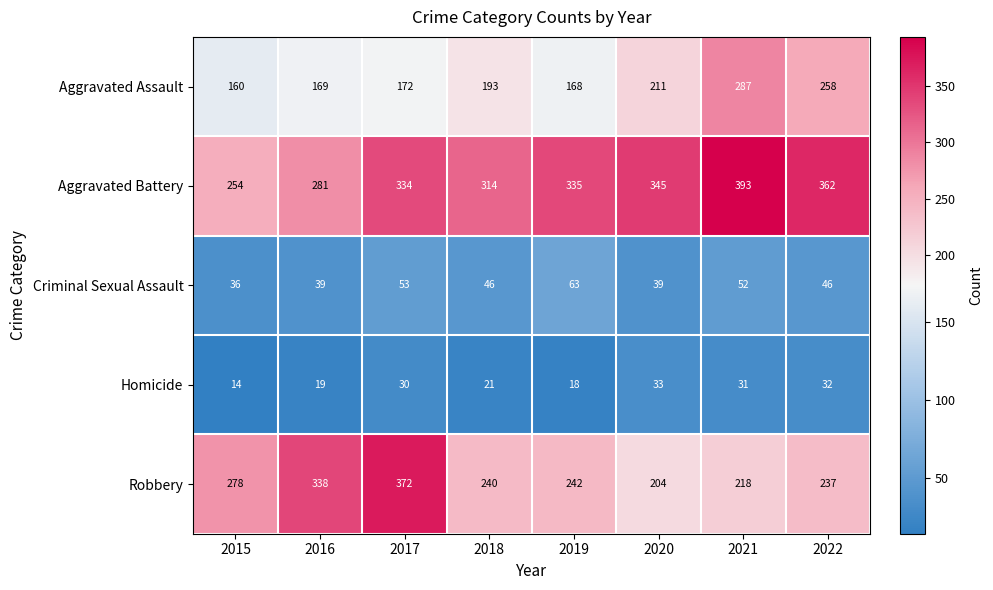

Which label corresponds to the largest value in the chart?

2021